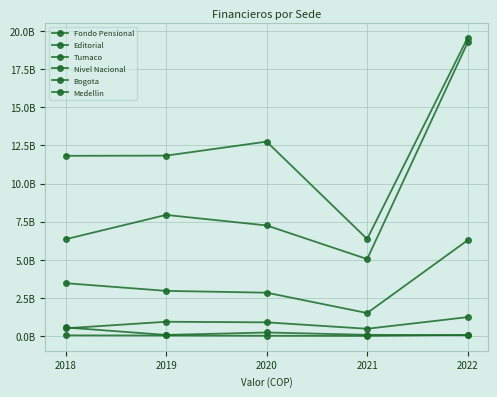

True or false: Editorial and Medellin intersect in this chart.

False